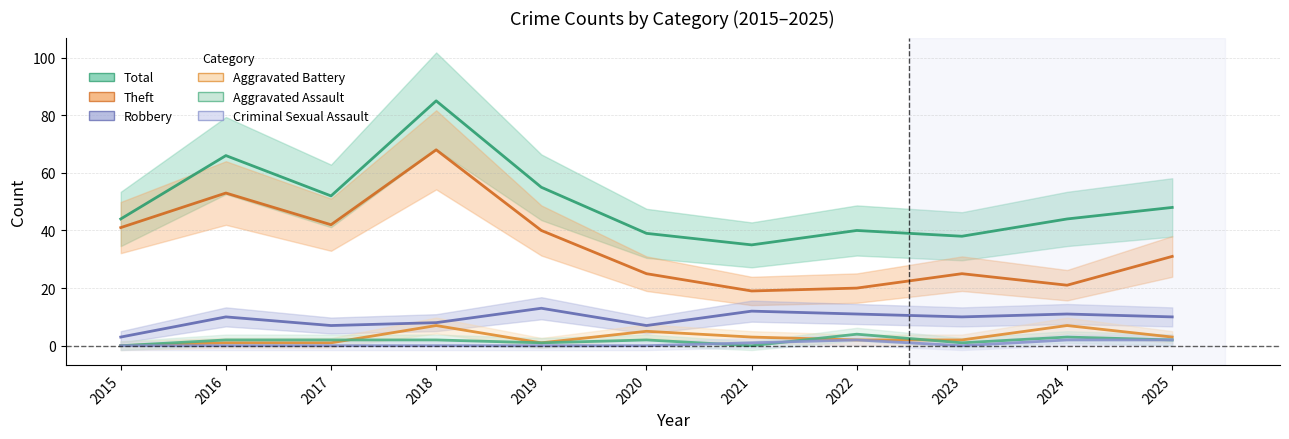

How many values in the Total series exceed 44?

5